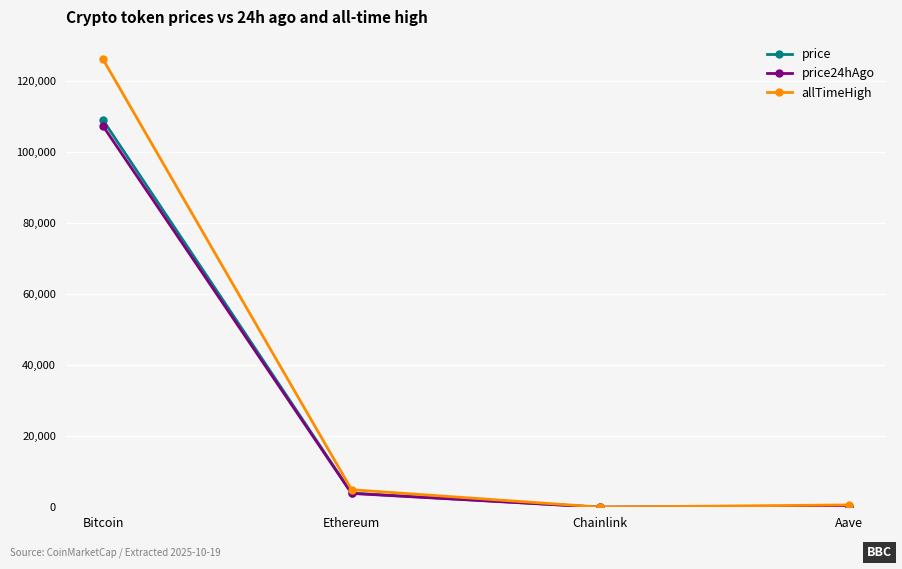

Does the chart display data point markers on the line(s)?

Yes